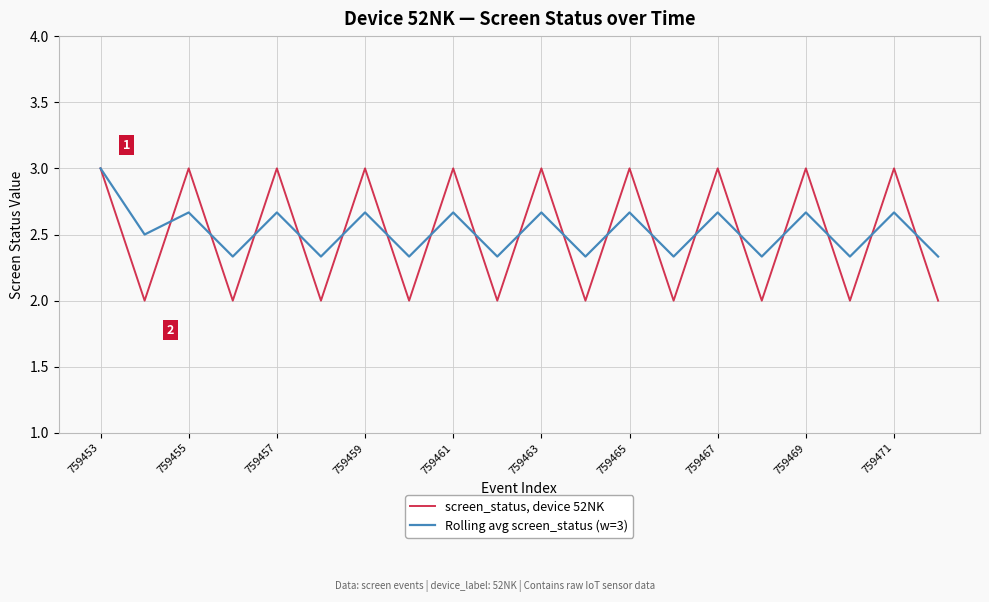

List the series in order of their overall mean, lowest first.

screen_status, device 52NK, Rolling avg screen_status (w=3)